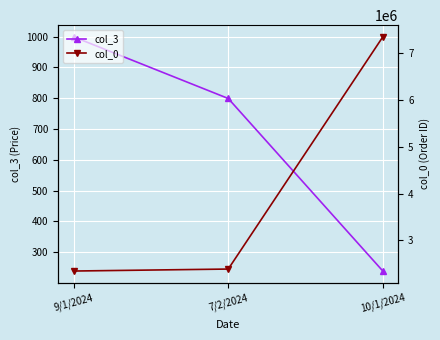

Does the chart display data point markers on the line(s)?

Yes